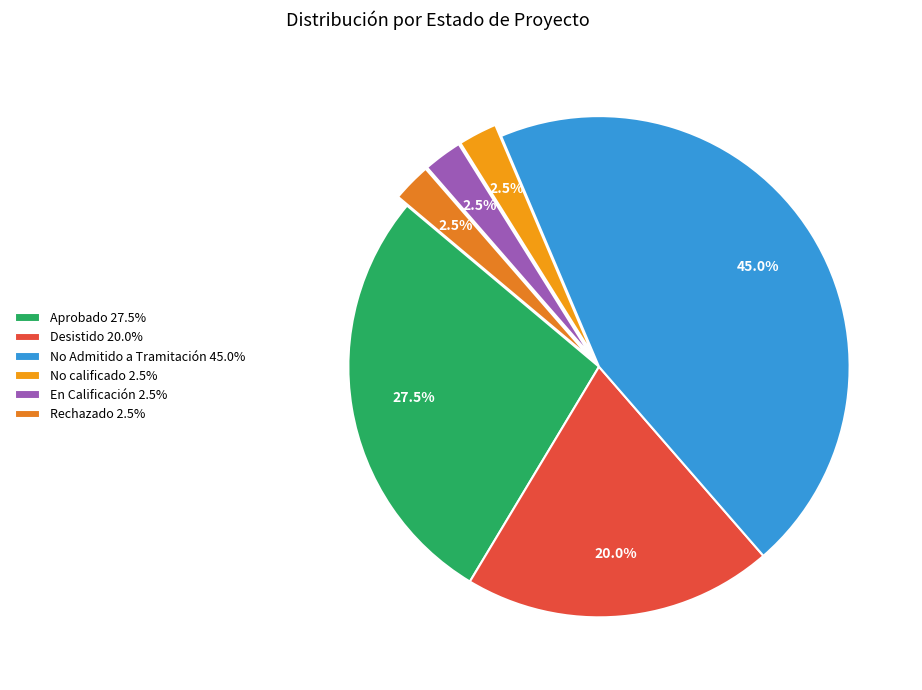

Count the number of slices in the pie.

6